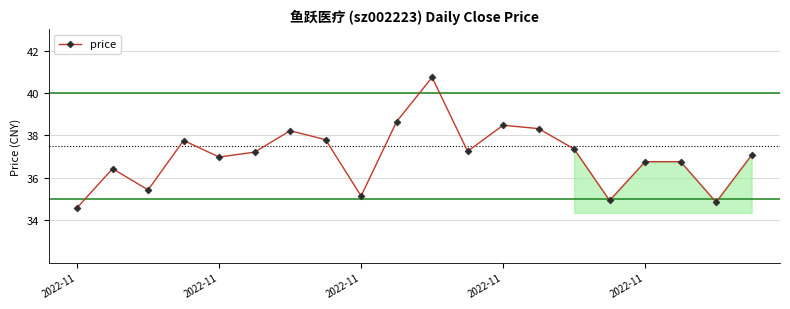

What is the value of the 8th point from the left?

37.8